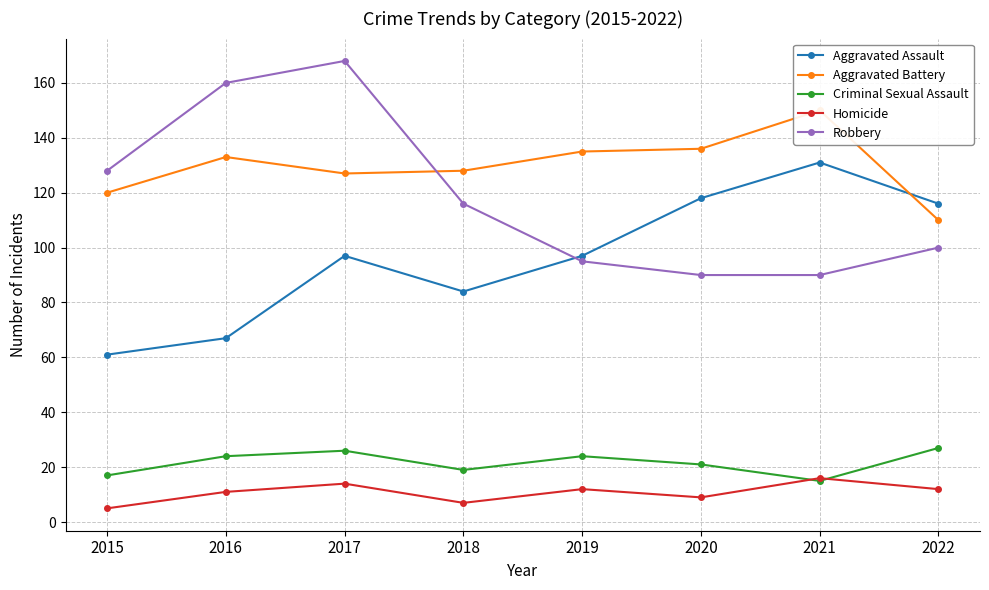

What is the approximate value of Criminal Sexual Assault at 2019, to the nearest 10?

20